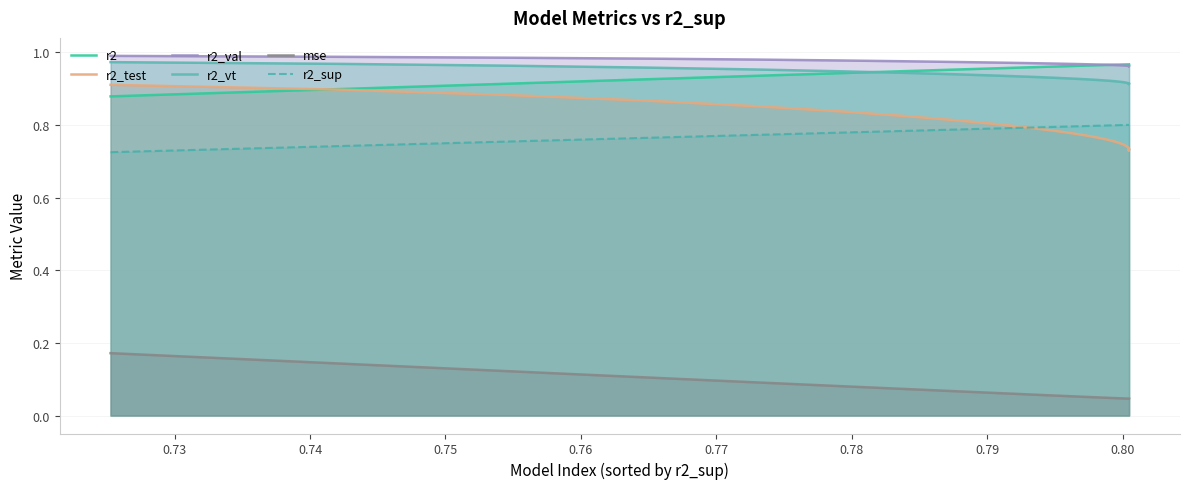

How many lines are shown in the chart?

6